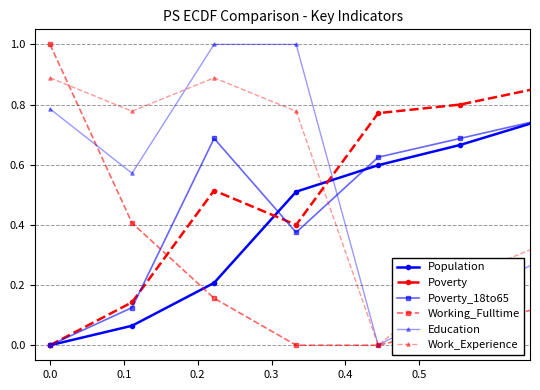

True or false: Working_Fulltime and Poverty intersect in this chart.

True